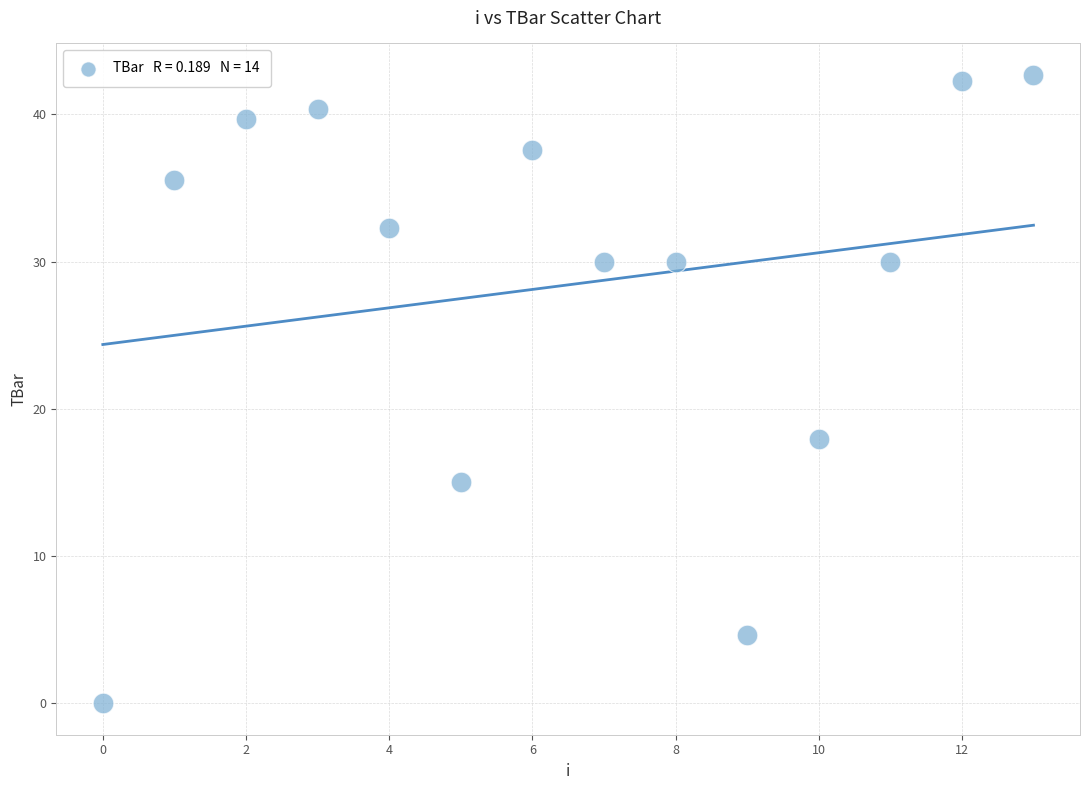

What Y value in the scatter plot is closest to 21?

17.9